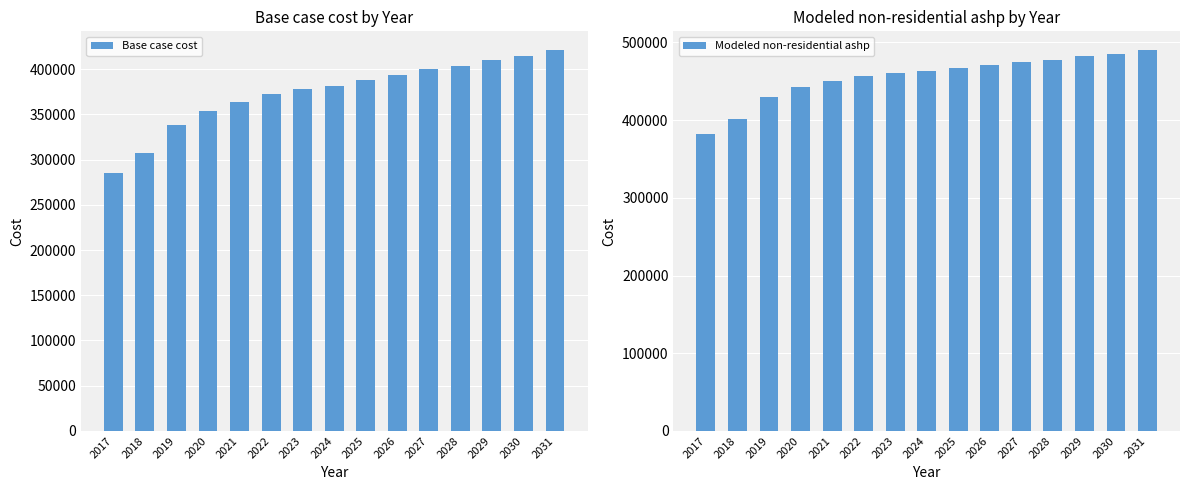

What is the value of the Modeled non-residential ashp bar at the 5th from the left?

450535.4